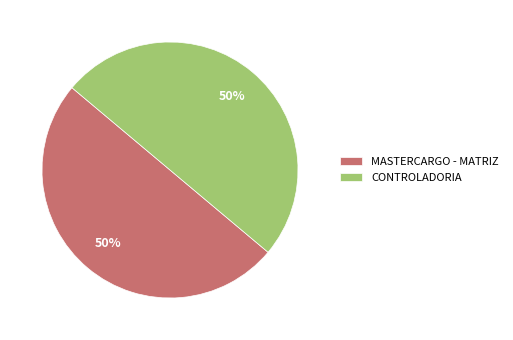

The MASTERCARGO - MATRIZ slice represents 56% of the pie. True or false?

False